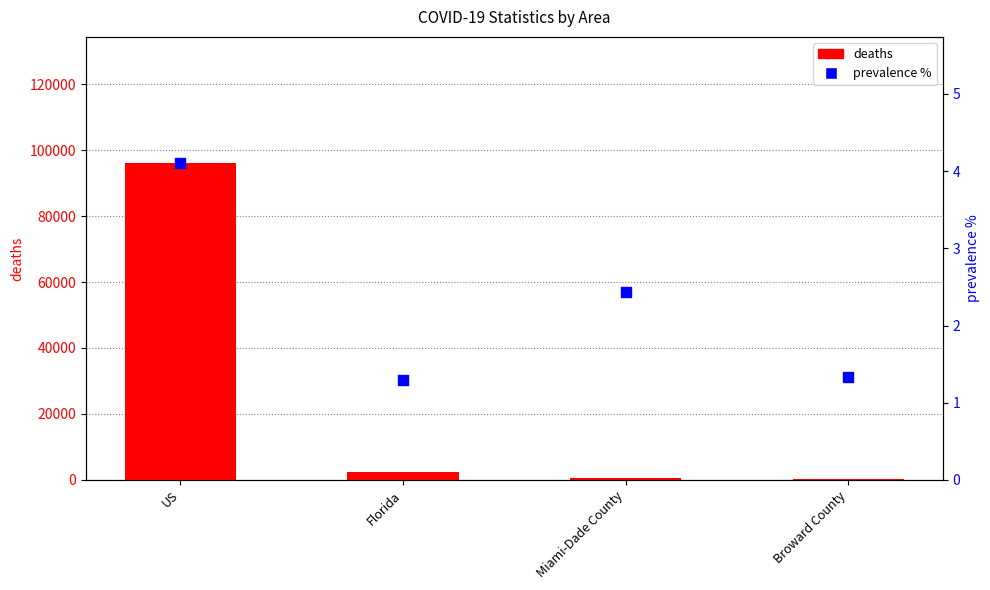

What is the total value across all series at US?

95975.1